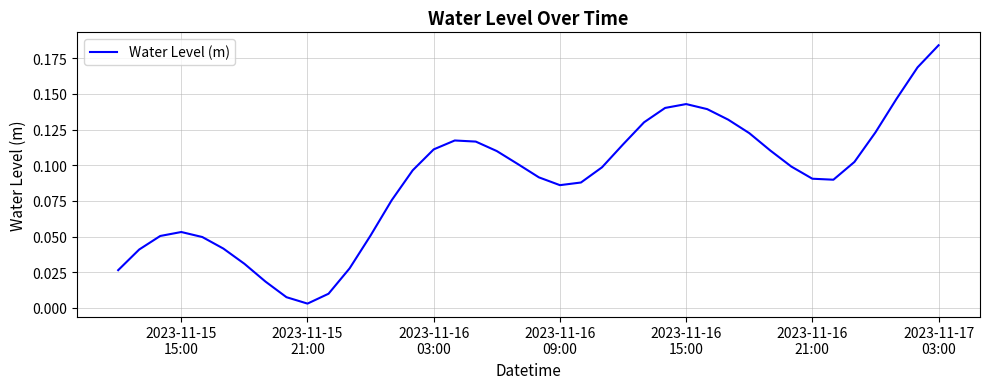

Is this an area chart (filled region under the line)?

No